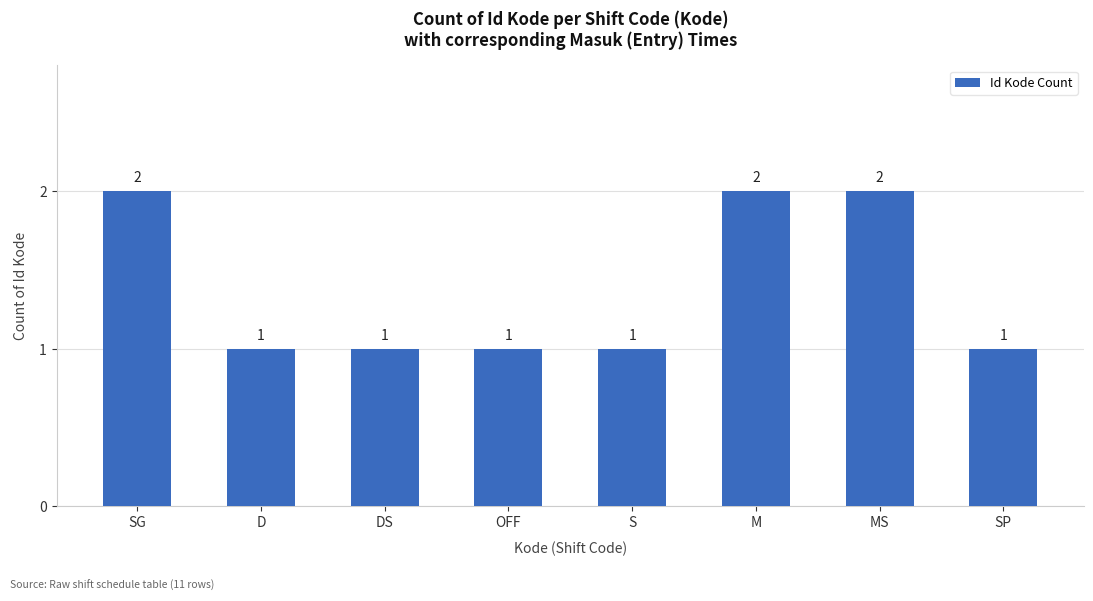

Reading right to left, list all the values displayed in this chart.

SP=1	MS=2	M=2	S=1	OFF=1	DS=1	D=1	SG=2